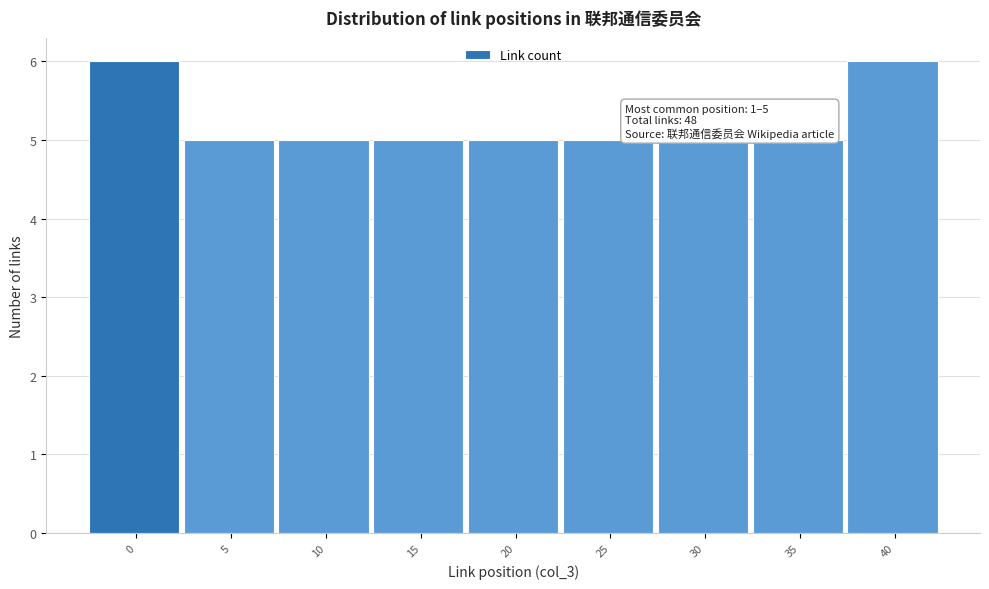

Reading right to left, extract all data points from this chart.

6	5	5	5	5	5	5	5	6